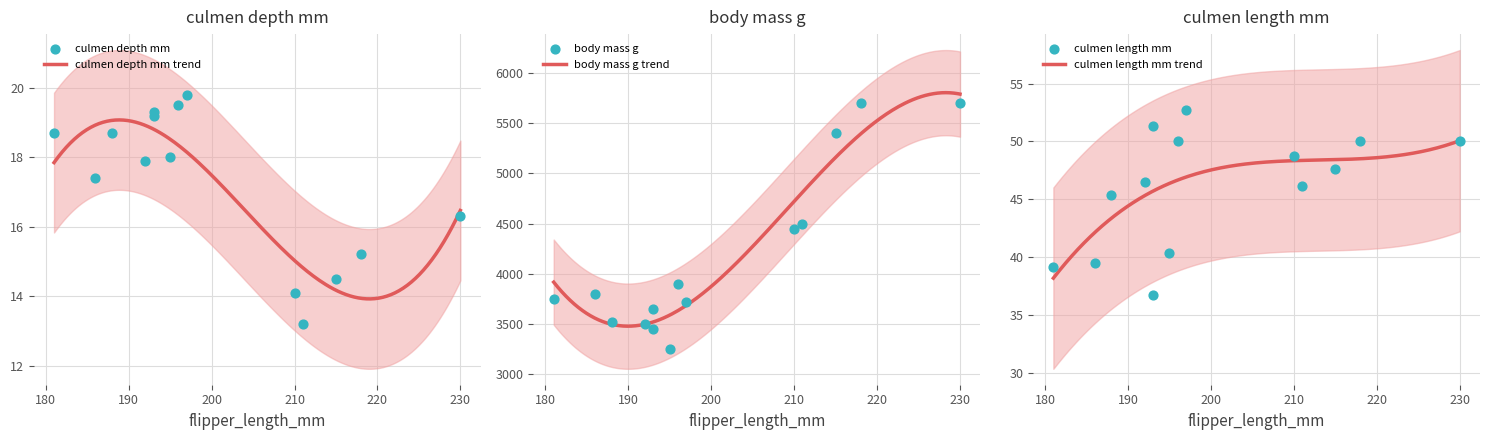

At how many categories does at least one series exceed 4095?

5